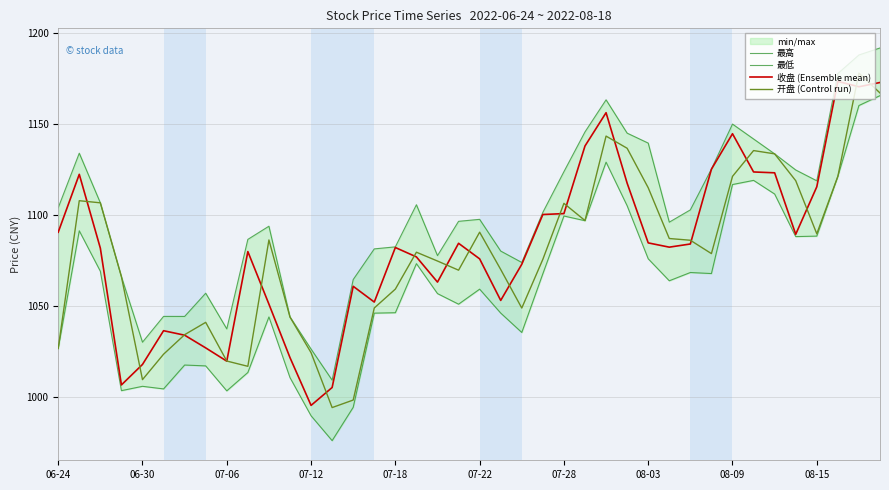

Reading left to right, list all the values displayed in this chart.

最高: 1104.0	1133.9	1106.7	1066.2	1030.3	1044.4	1044.4	1057.1	1037.6	1086.7	1093.9	1044.1	1026.5	1009.5	1064.6	1081.4	1082.6	1105.7	1077.8	1096.6	1097.7	1080.2	1074.0	1101.5	1123.8	1145.6	1163.2	1144.9	1139.5	1096.1	1102.8	1125.2	1149.9	1141.7	1133.6	1124.7	1118.8	1177.6	1187.8	1191.7
最低: 1026.8	1091.4	1069.2	1003.7	1006.1	1004.6	1017.7	1017.3	1003.6	1013.6	1044.1	1010.8	989.9	976.3	994.5	1046.2	1046.4	1073.3	1056.9	1051.1	1059.3	1046.2	1035.6	1067.8	1099.5	1096.9	1129.0	1105.1	1076.0	1064.0	1068.5	1067.9	1116.7	1119.0	1111.5	1088.2	1088.5	1121.2	1160.1	1165.5
收盘 (Ensemble mean): 1090.6	1122.3	1081.8	1006.8	1018.1	1036.6	1034.1	1027.1	1019.9	1080.0	1051.1	1021.8	995.6	1005.4	1060.9	1052.3	1082.2	1077.0	1063.2	1084.5	1076.0	1053.2	1073.0	1100.3	1100.8	1137.9	1156.1	1117.5	1084.7	1082.4	1084.1	1125.2	1144.6	1123.6	1123.2	1089.4	1115.5	1173.3	1170.4	1172.7
开盘 (Control run): 1026.8	1107.9	1106.7	1066.2	1009.7	1023.7	1034.4	1041.2	1019.9	1017.0	1086.3	1044.0	1024.5	994.4	998.5	1049.0	1059.4	1079.6	1074.8	1069.8	1090.6	1070.1	1049.0	1075.7	1106.4	1097.0	1143.3	1136.6	1115.0	1087.1	1086.2	1078.8	1121.2	1135.4	1133.6	1118.9	1089.7	1121.2	1177.9	1167.0